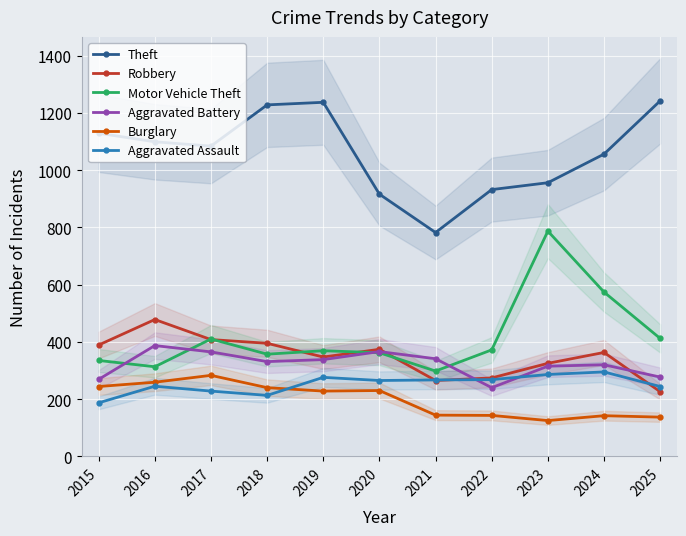

How many data points in Theft are less than 1084?

5